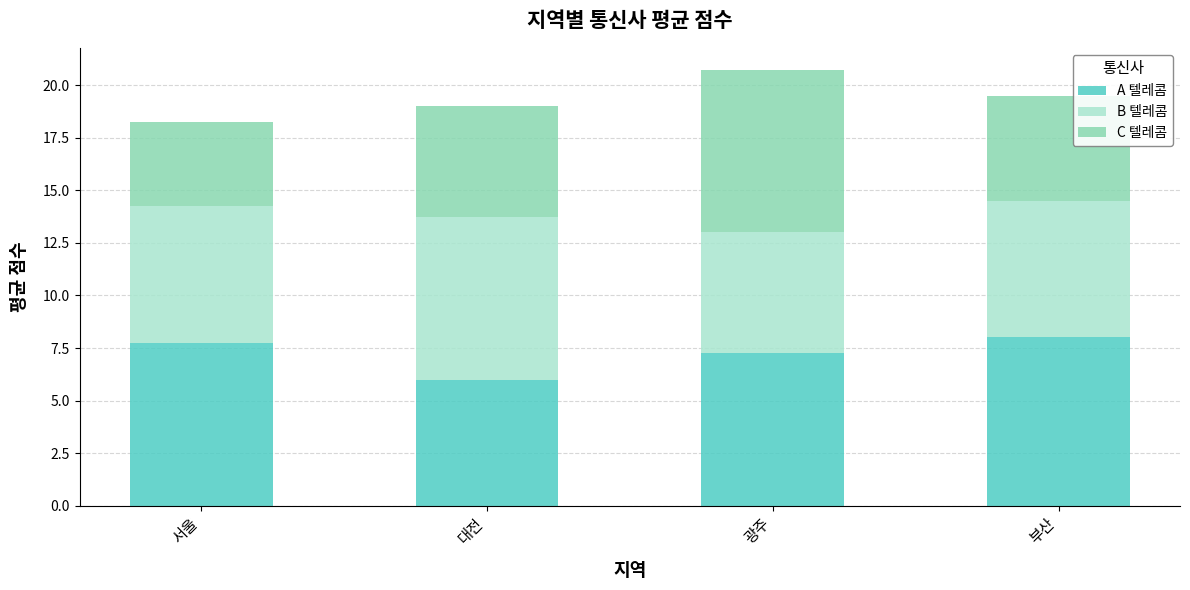

Are the bars horizontal?

No